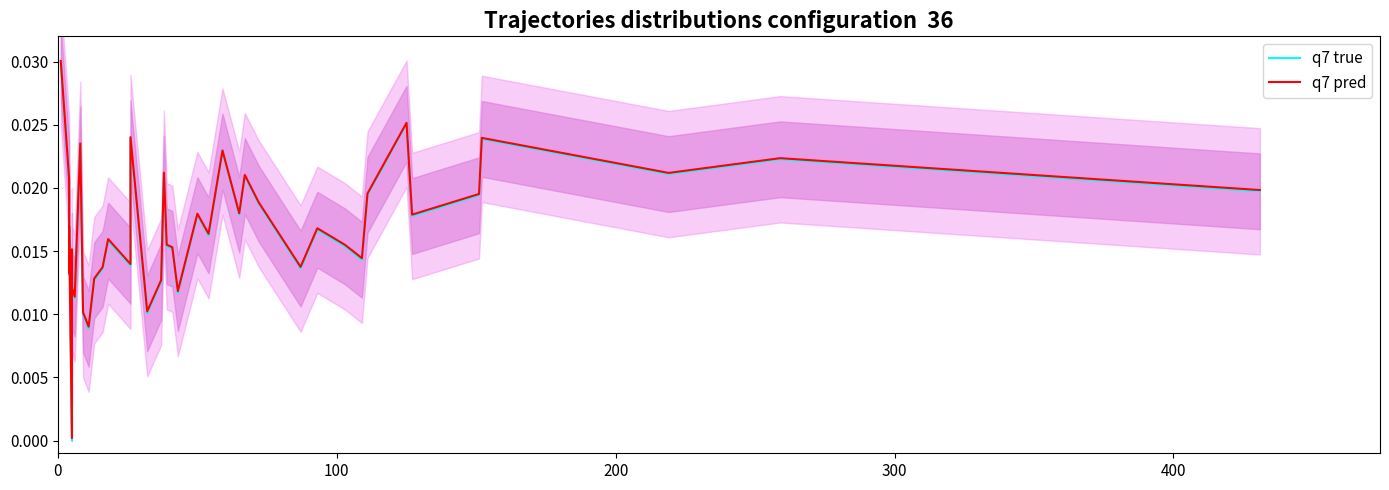

How many categories are shown in the chart?

40